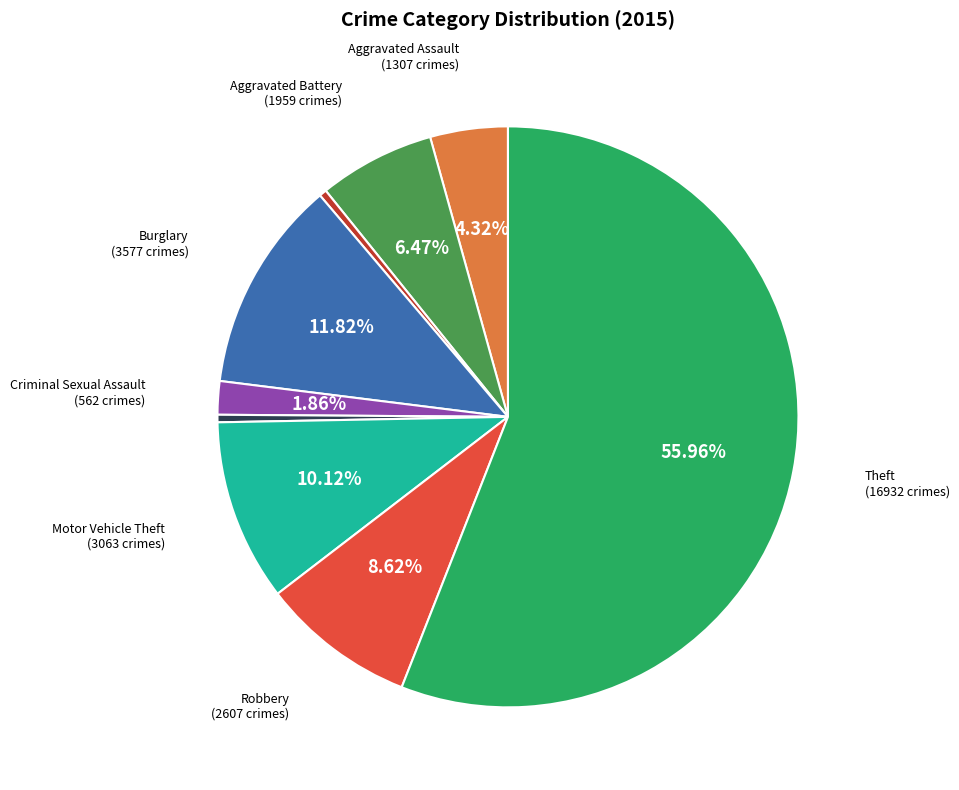

Is there any slice that represents more than half of the pie?

Yes